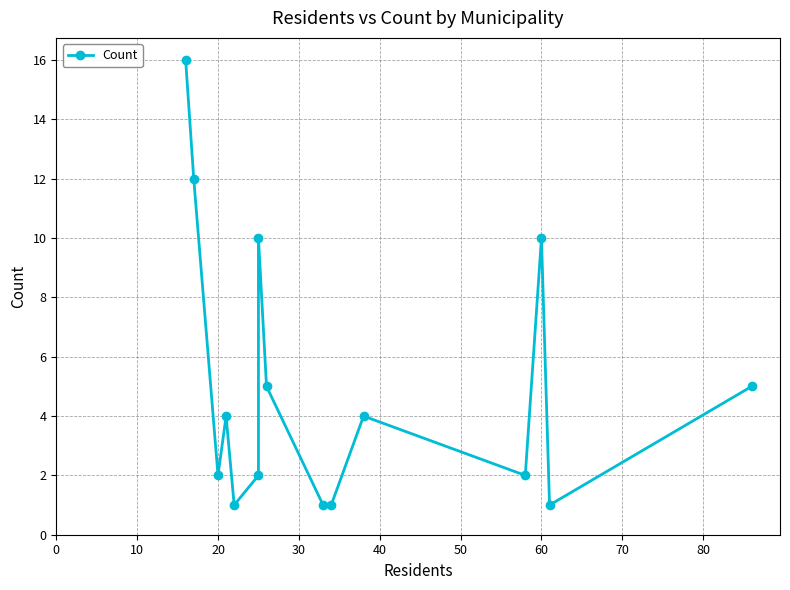

Reading left to right, transcribe all the data shown in this chart.

16	12	2	4	1	2	10	5	1	1	4	2	10	1	5